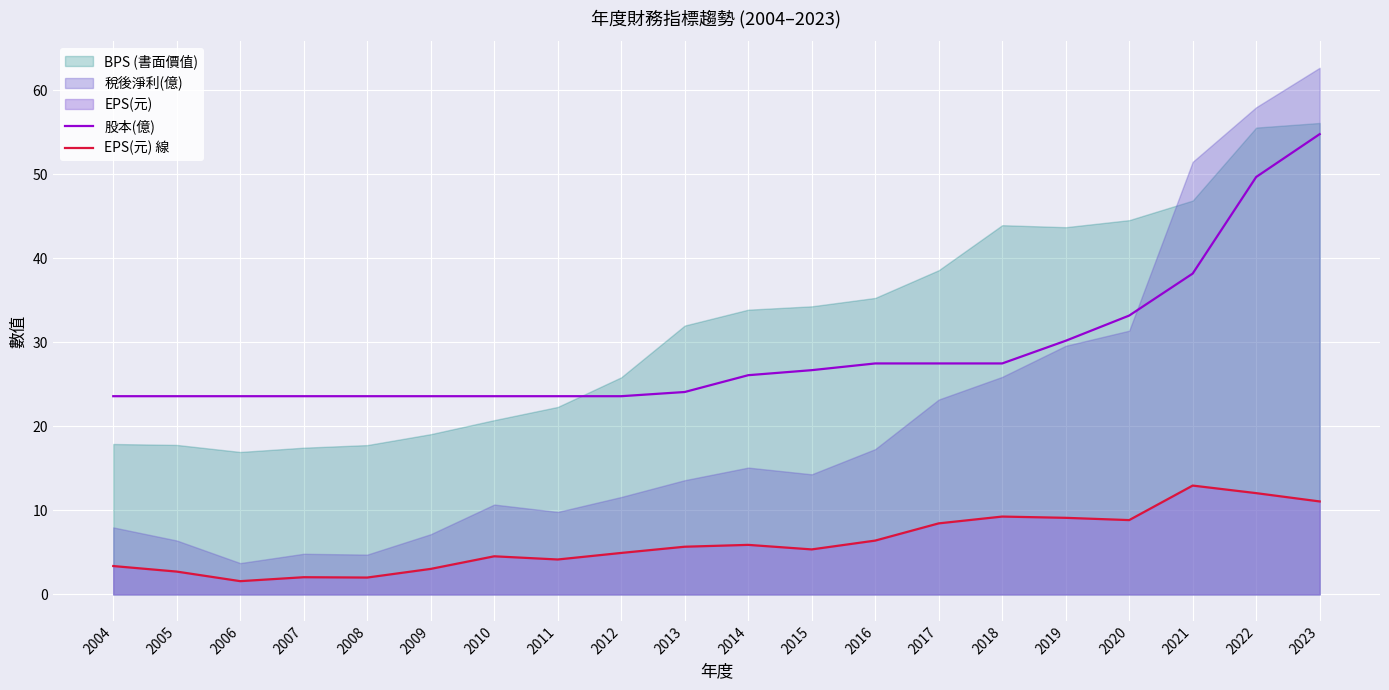

What is the lowest value of the EPS(元) 線 series?

1.6